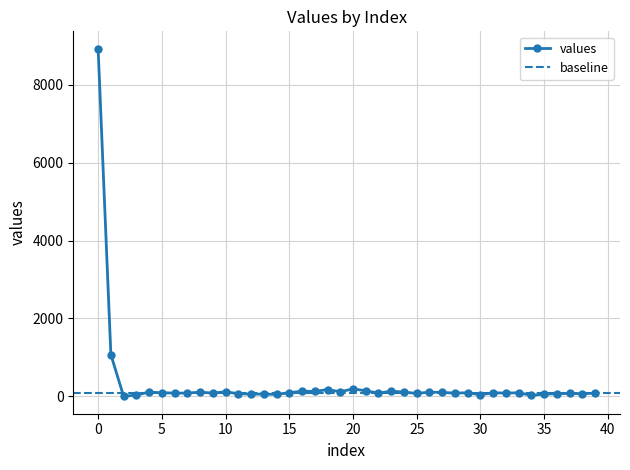

What is the difference between the maximum and minimum values?

8927